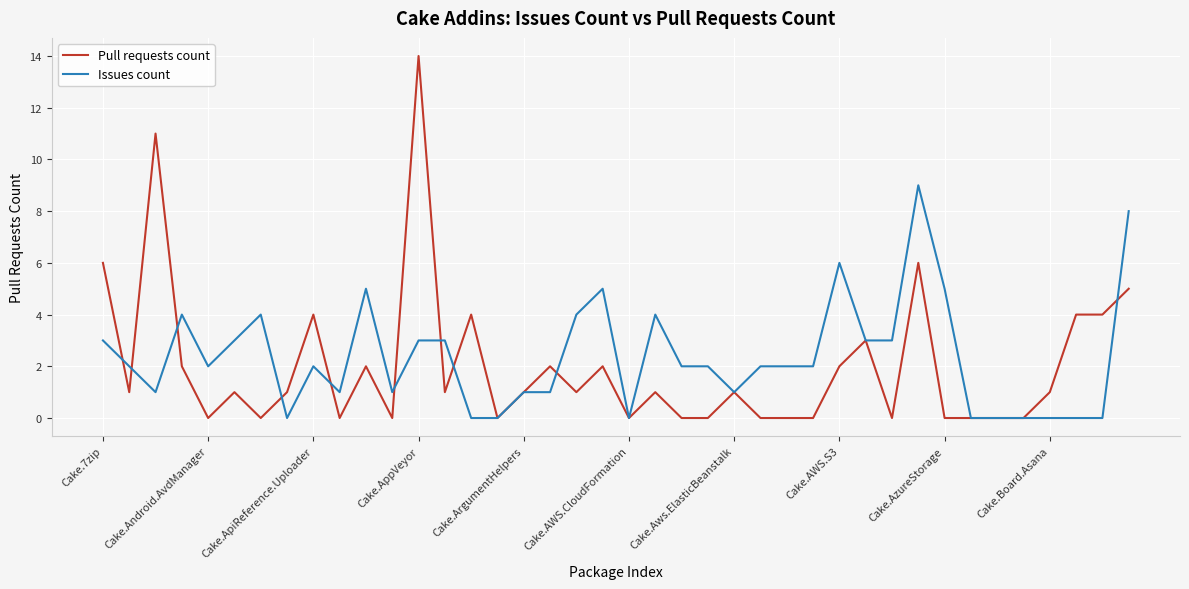

List the series in order of their peak value, lowest first.

Issues count, Pull requests count